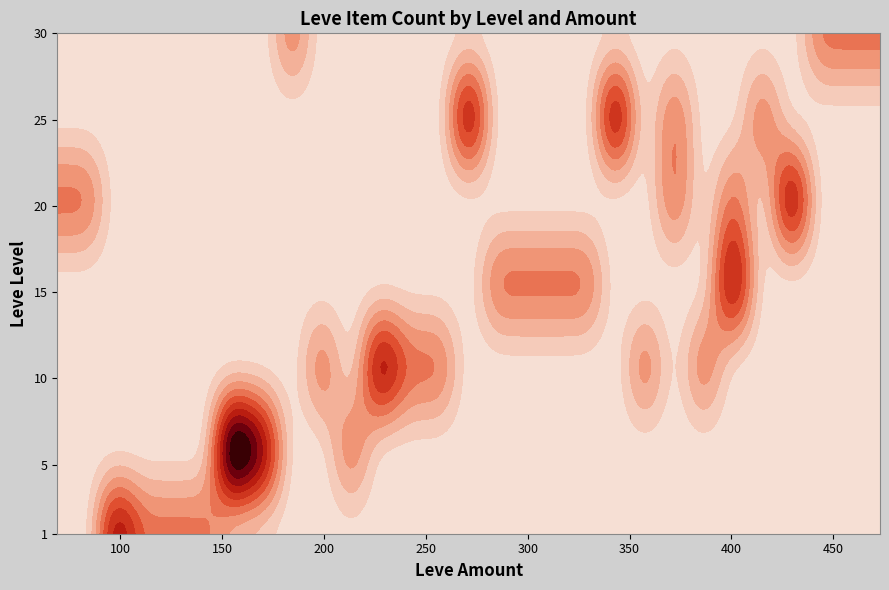

True or false: 1 has a value of 1 at 115.

True